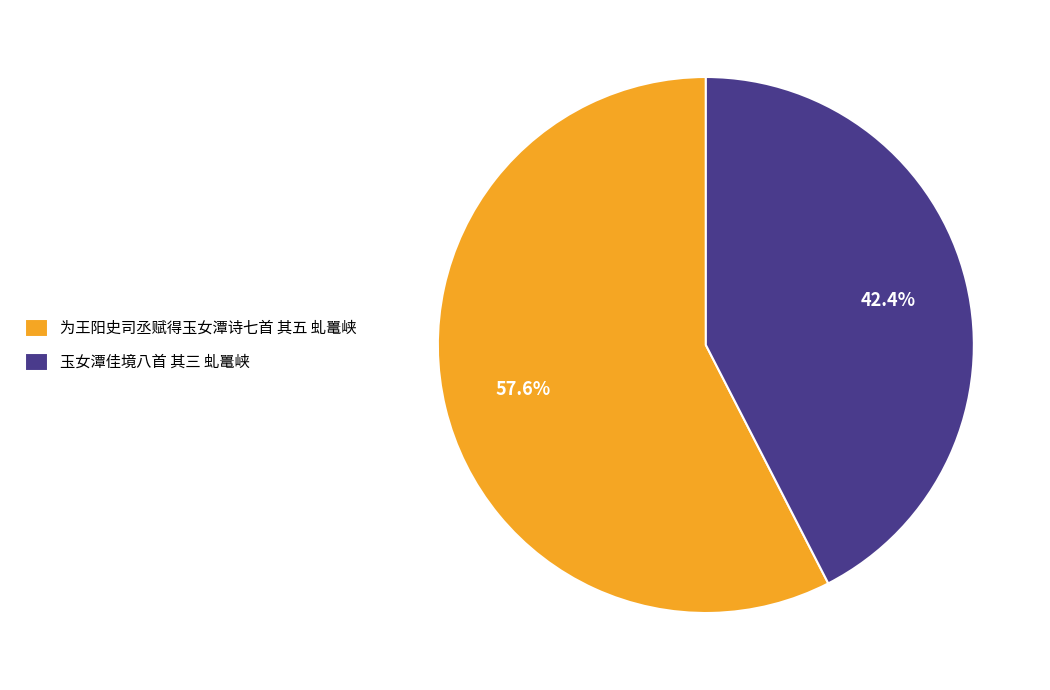

How much of the chart is everything except 为王阳史司丞赋得玉女潭诗七首 其五 虬鼍峡?

42.4%